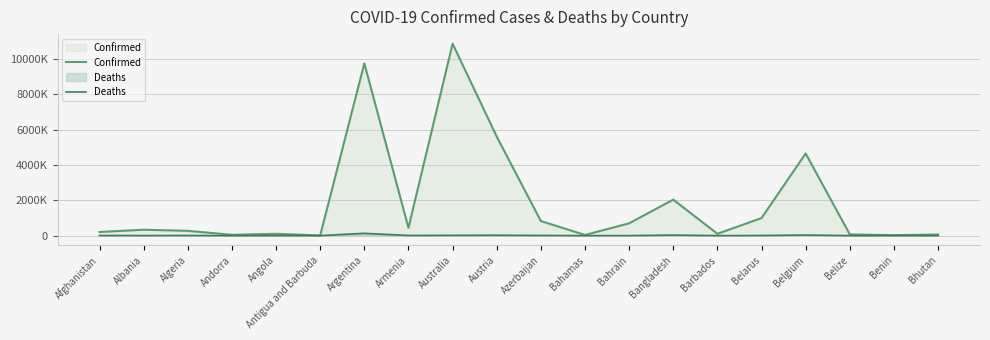

Rank the series by their average value, from lowest to highest.

Deaths, Confirmed